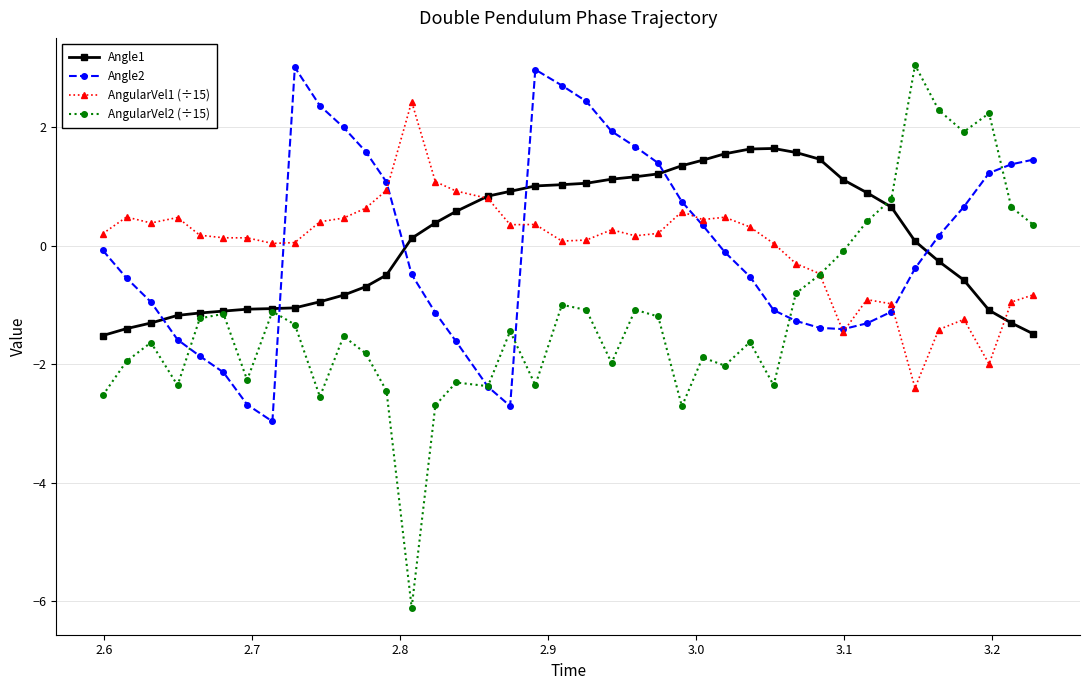

Which series has the largest total across all categories?

Angle1